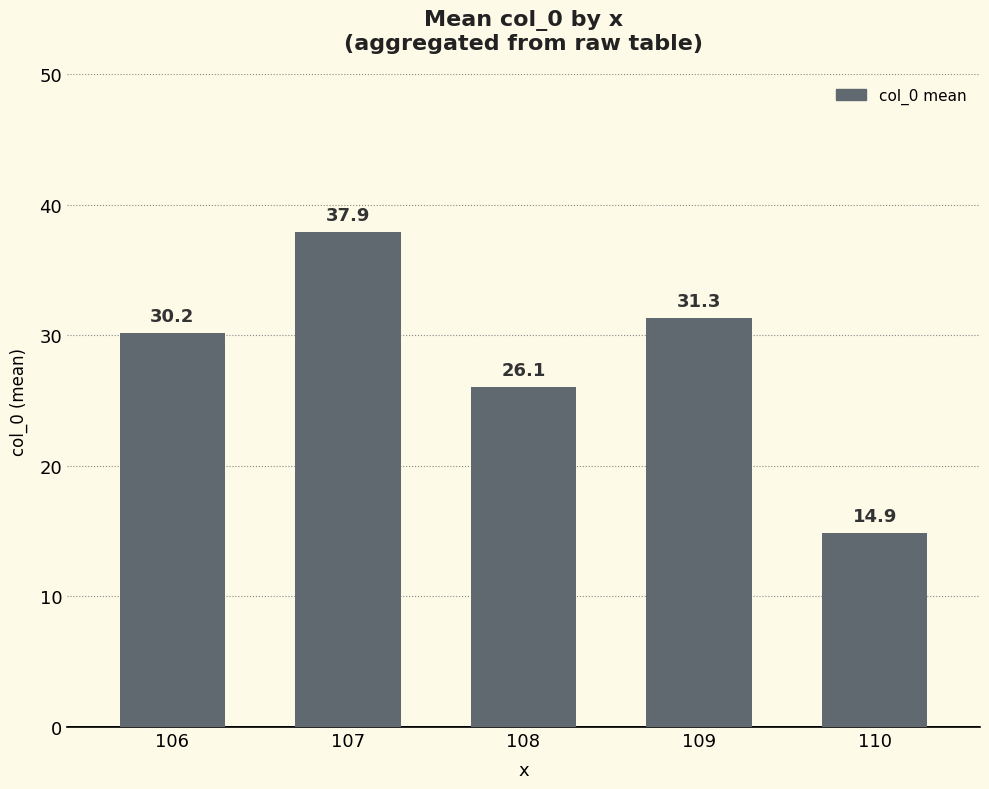

What is the smallest value displayed?

14.9